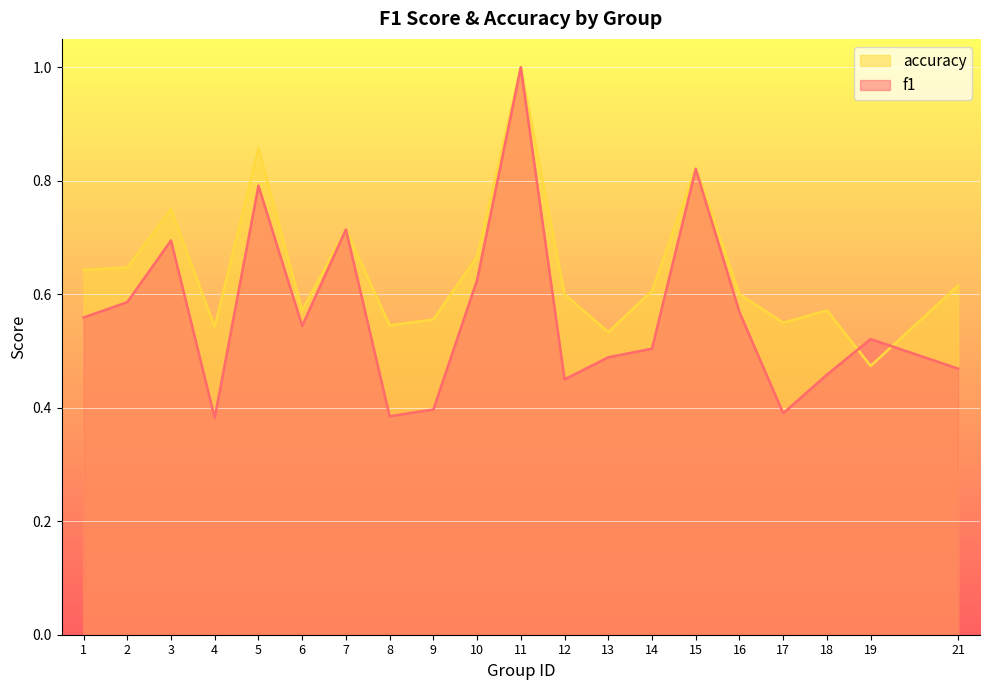

What is the value of the accuracy point at the 9th from the left?

0.6